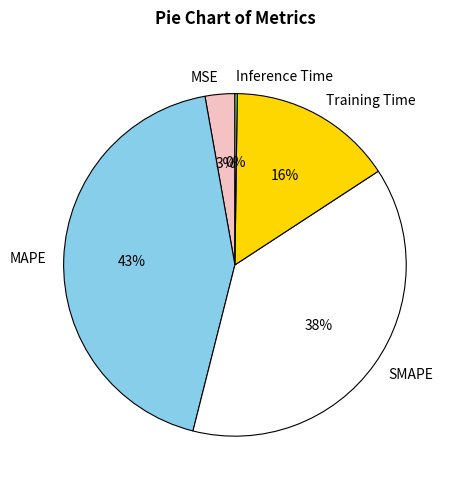

What is the largest slice in the pie chart?

MAPE